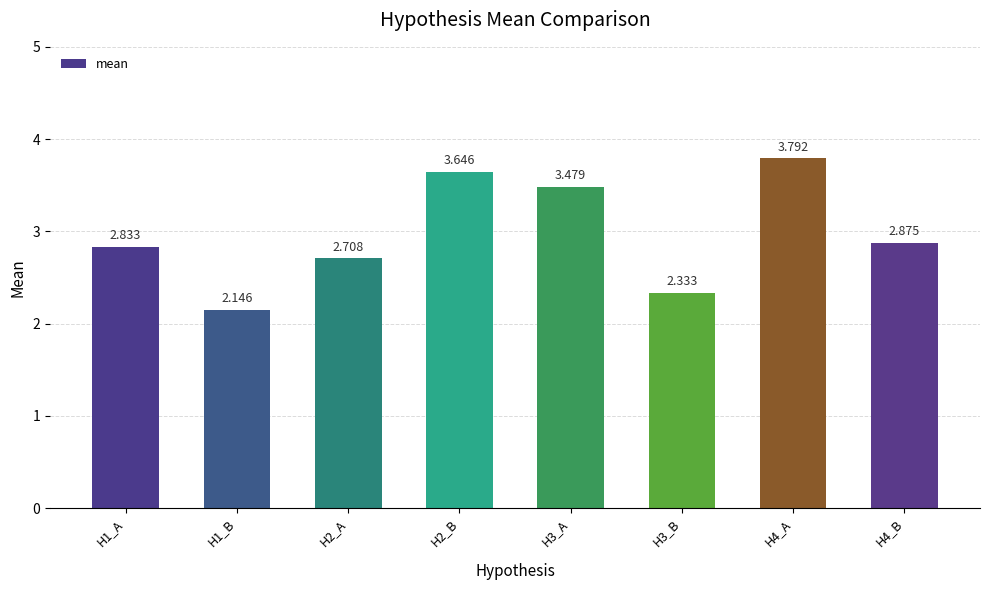

What is the value of the 3rd bar from the left?

2.7